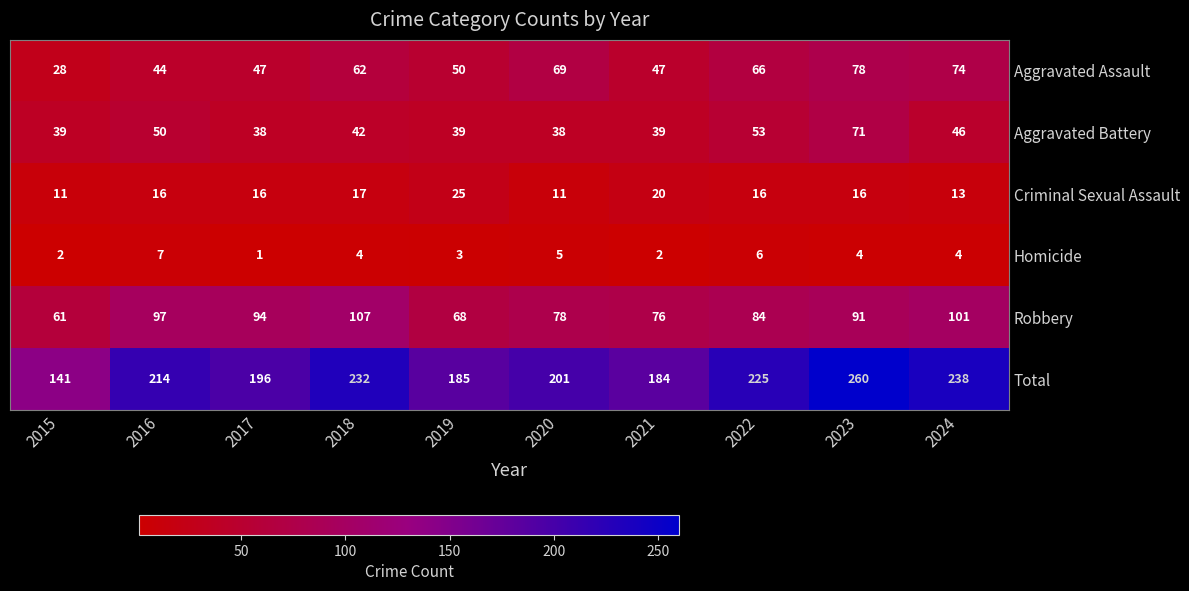

Is it true that Criminal Sexual Assault equals 16 at 2023?

True